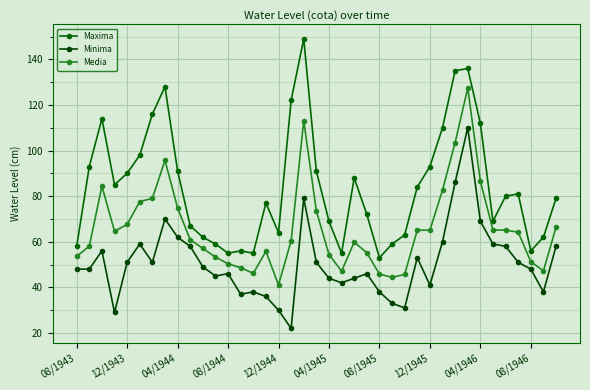

Does the chart have visible grid lines?

Yes